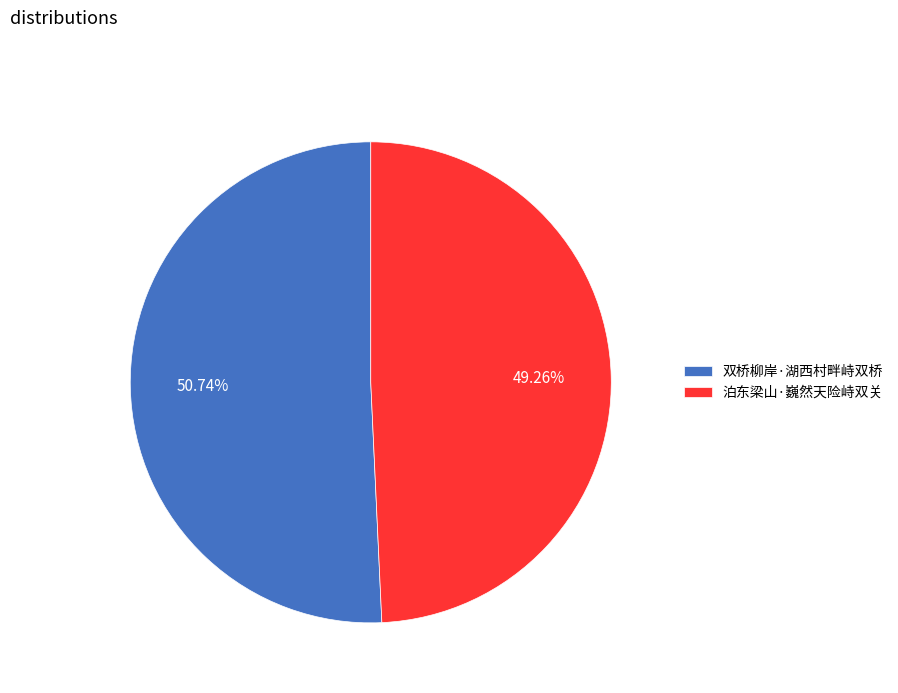

Count the number of slices in the pie.

2